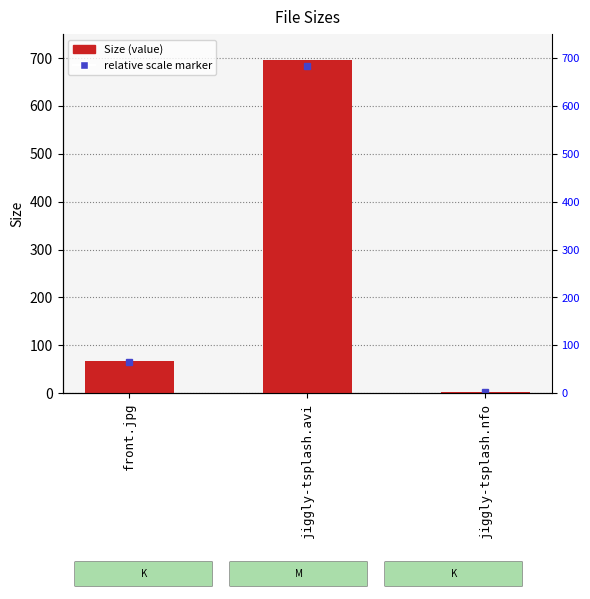

How many categories are shown in the chart?

3